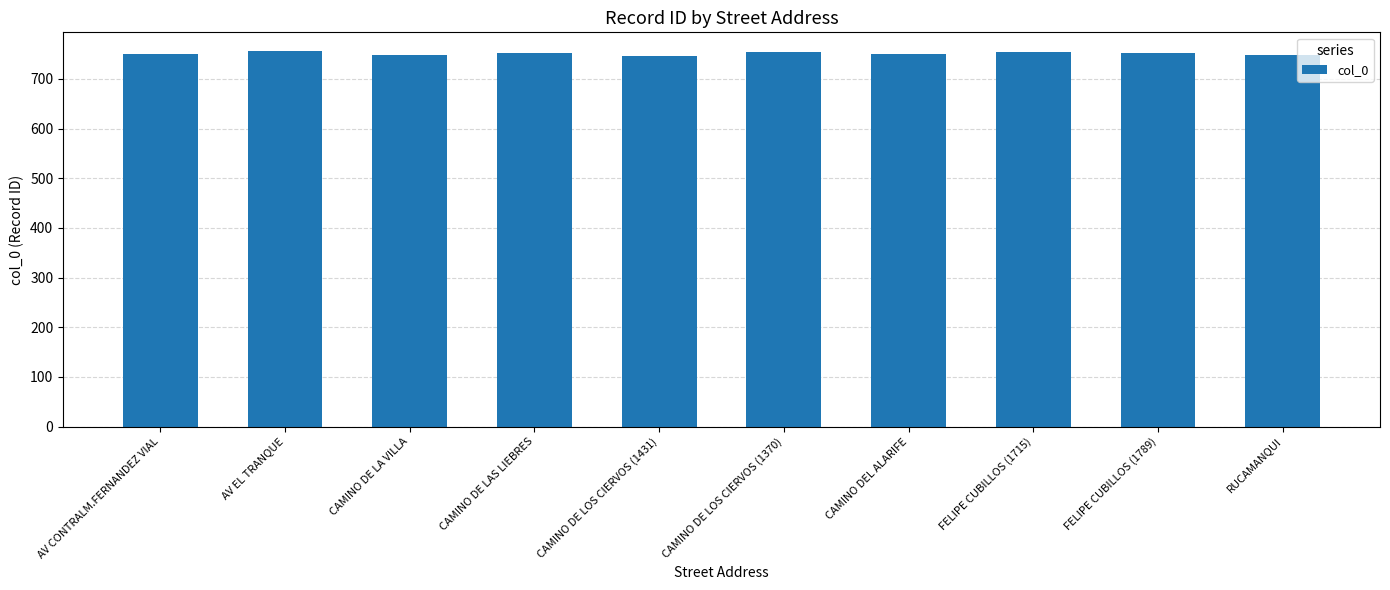

What is the label of the 2nd bar from the left?

AV EL TRANQUE